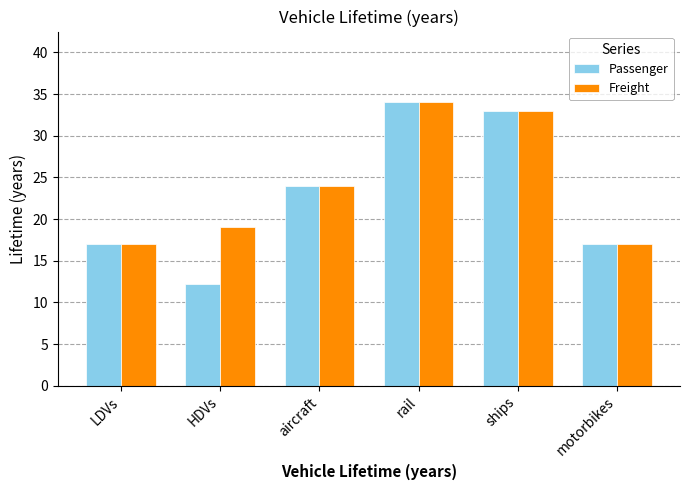

What is the greatest value displayed?

34.0